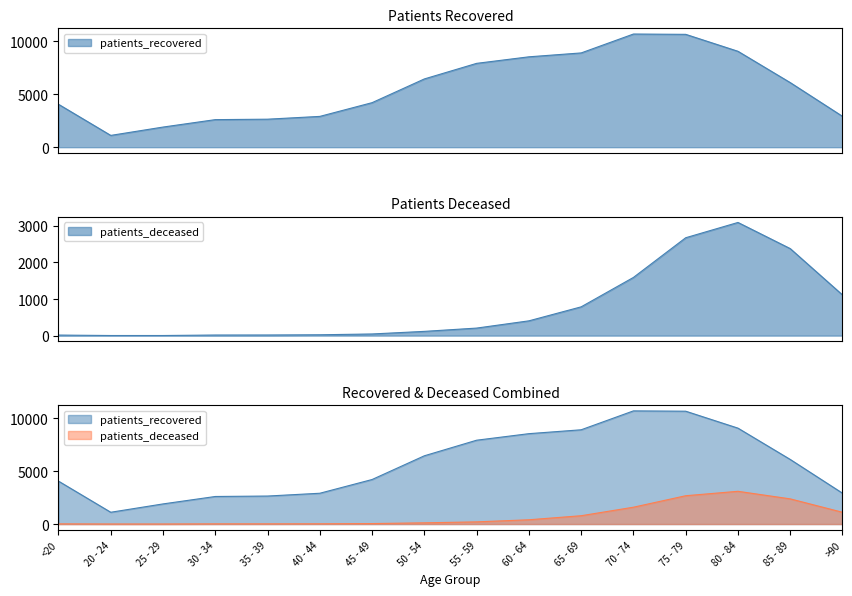

What are all the series names shown in the legend?

patients_recovered, patients_deceased